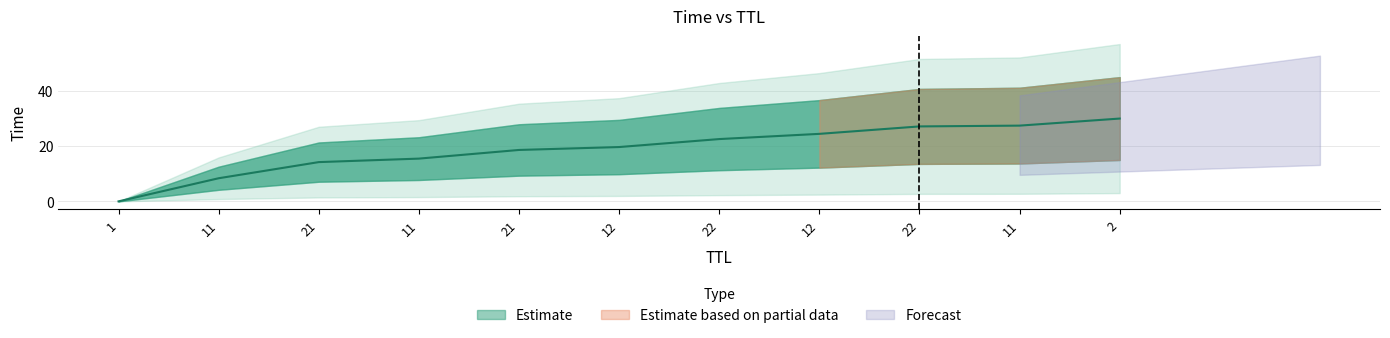

Which category has the highest value across all series?

2